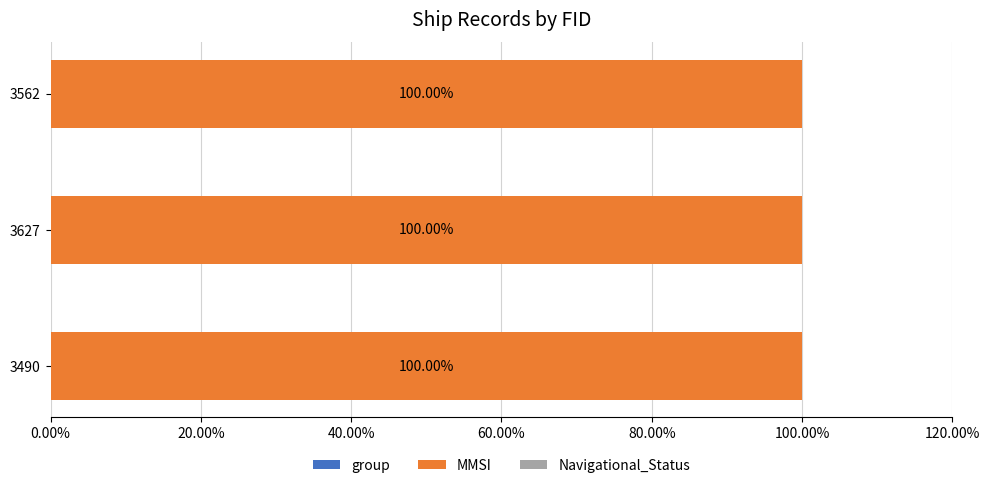

What is the total value across all series at 3627?

100.0